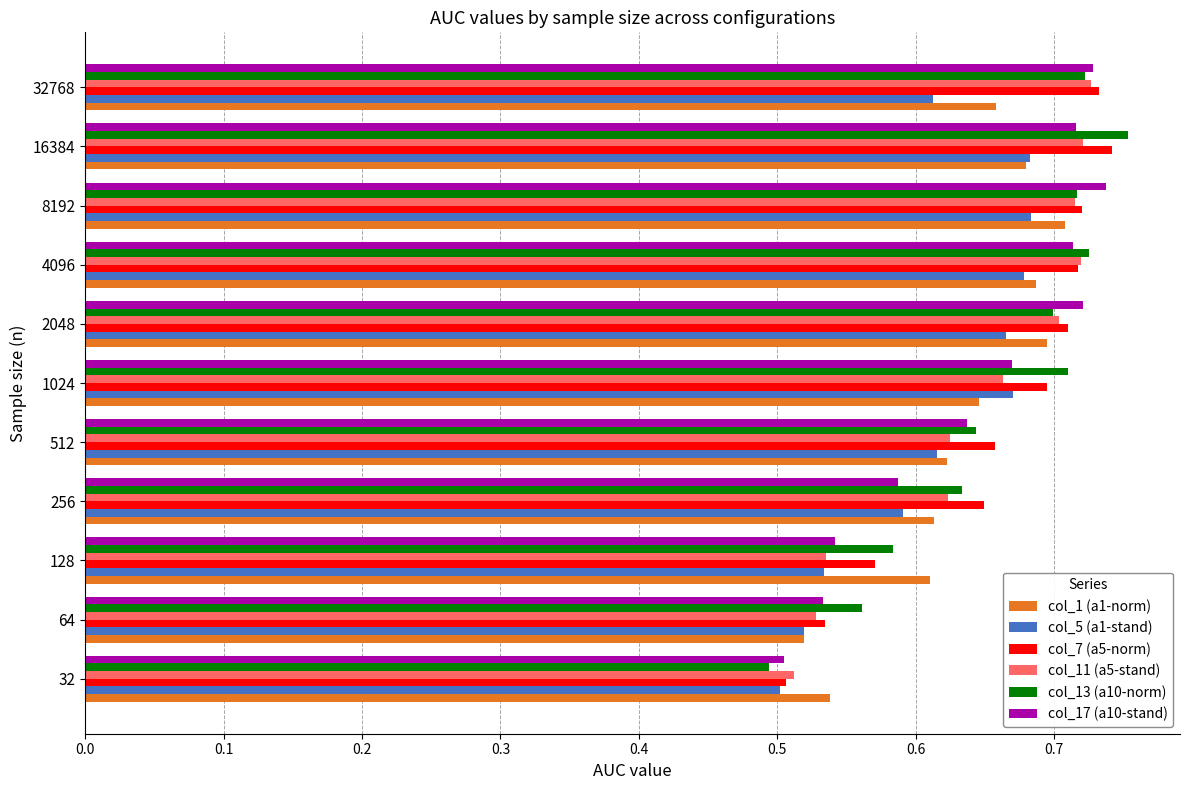

What is the sum of all col_5 (a1-stand) values?

6.8